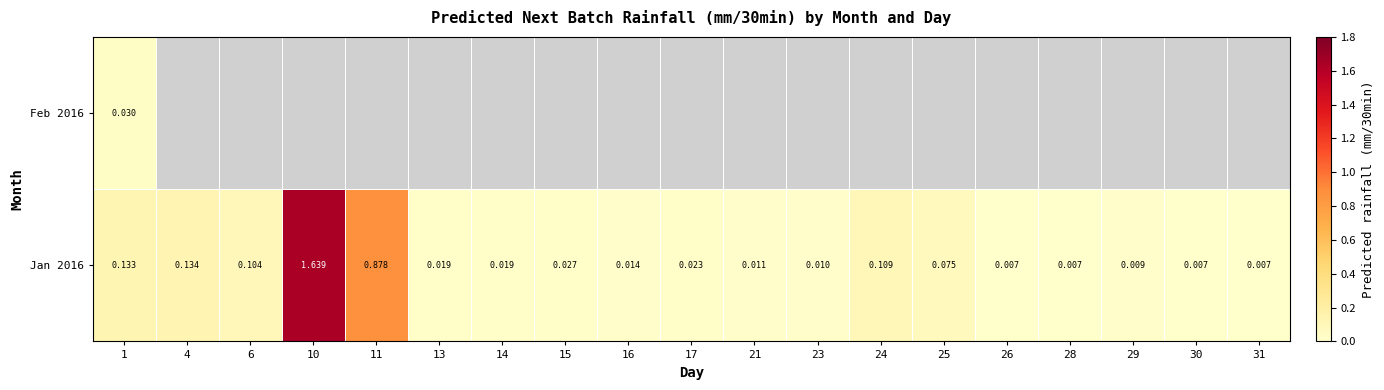

At which label is Jan 2016 closest to 0?

26